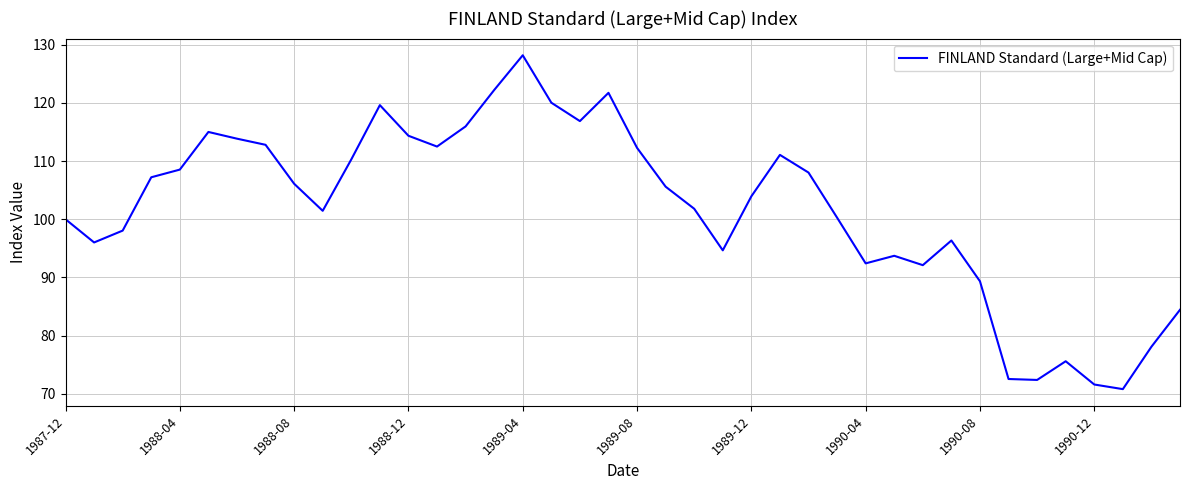

What is the difference between the maximum and minimum values?

57.4